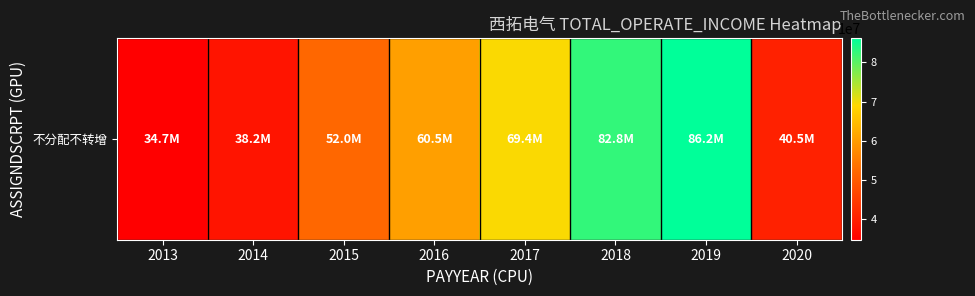

List the labels in order of value, largest first.

2019, 2018, 2017, 2016, 2015, 2020, 2014, 2013